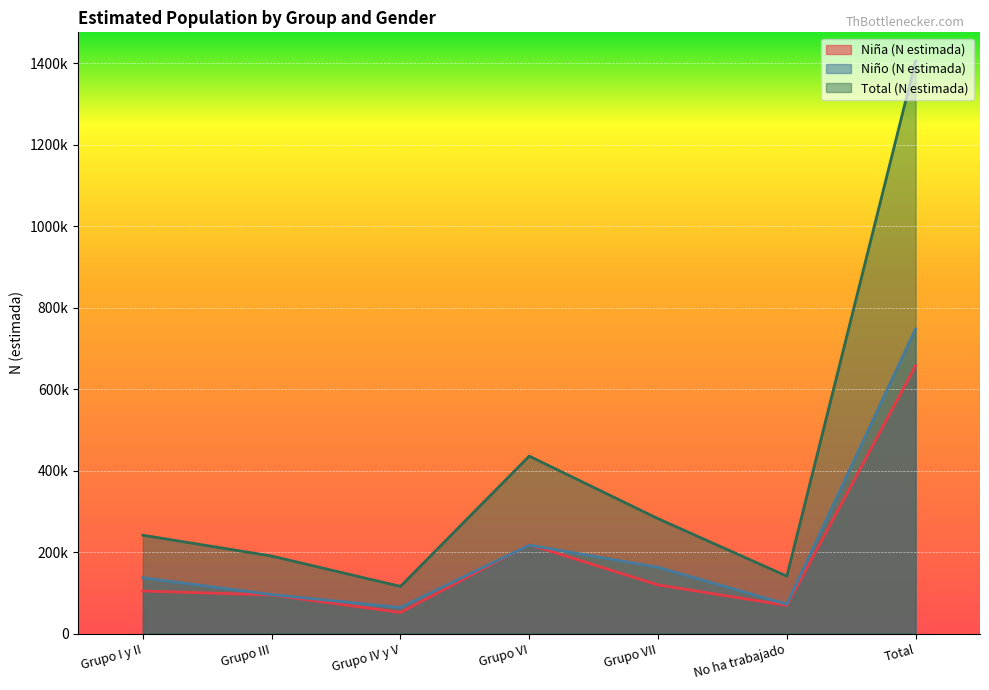

Where is Niño (N estimada) nearest to the value 405999?

Grupo VI